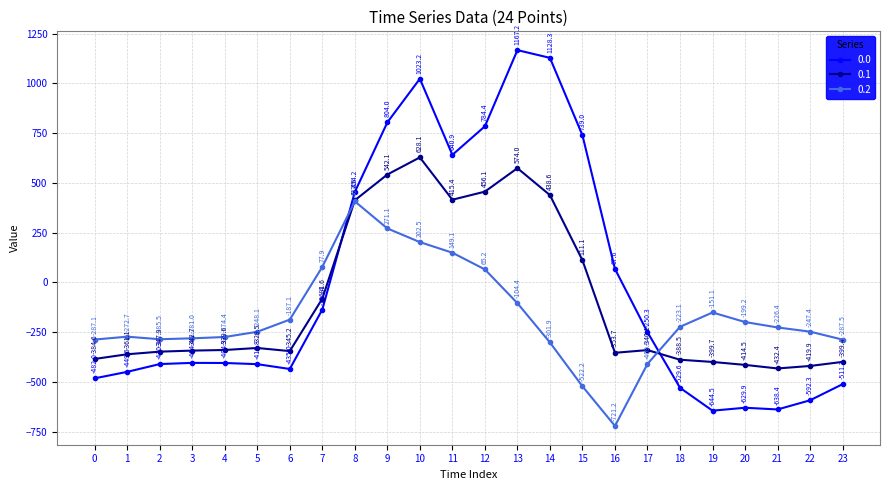

The value of 0.1 at 19 is -211.2. True or false?

False